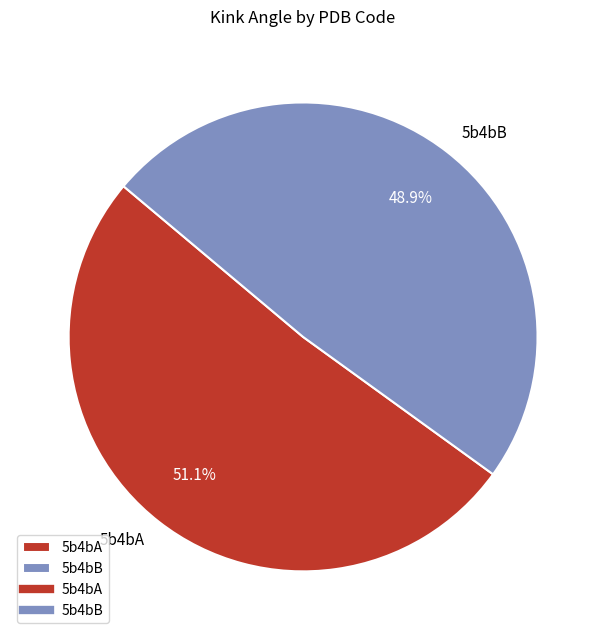

Which has a higher value, 5b4bB or 5b4bA?

5b4bA